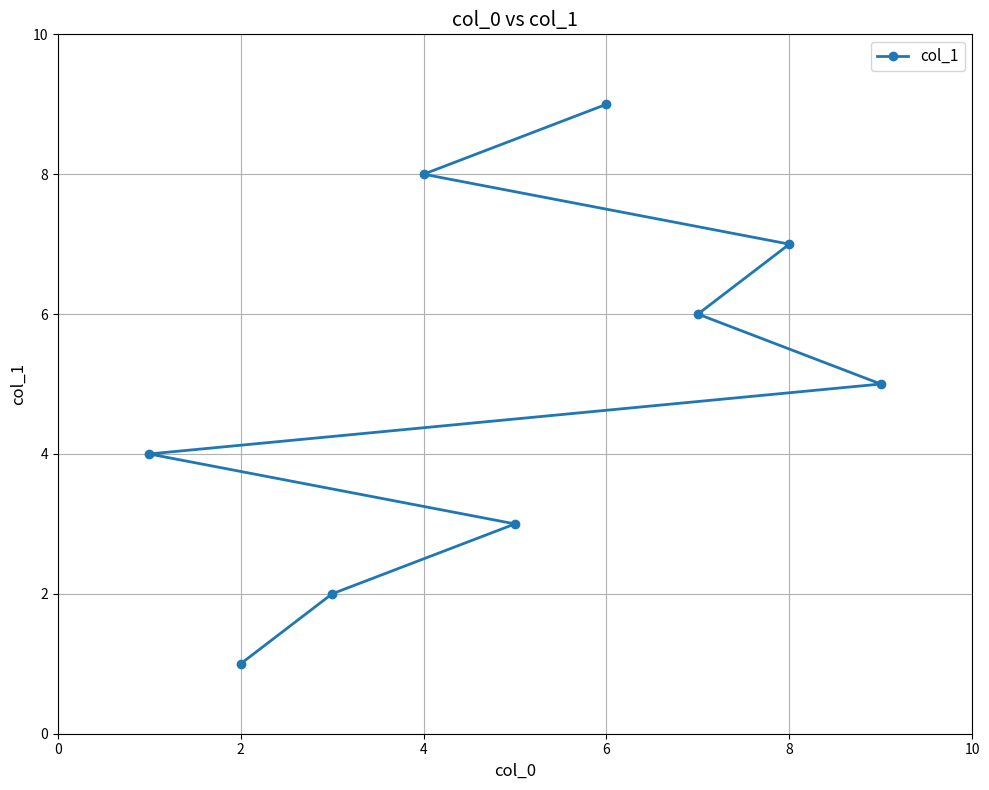

How many distinct data groups are displayed?

1